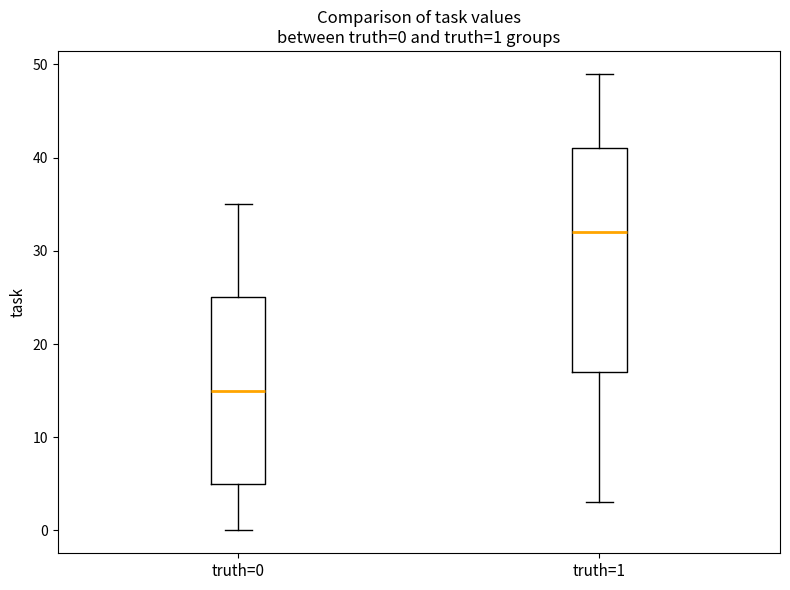

Which box has the highest median line?

truth=1